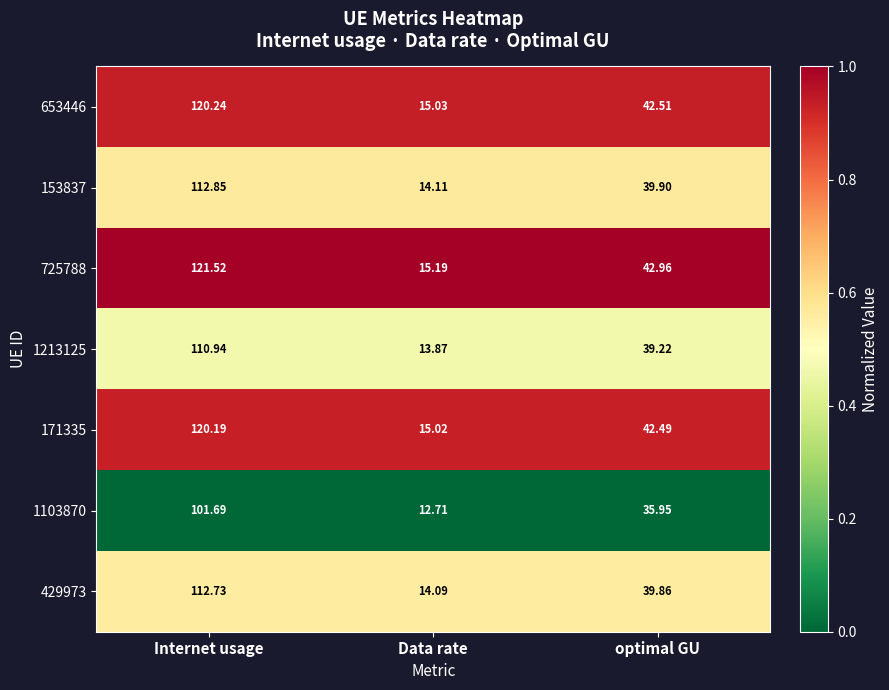

Rank the categories by 1103870 value from highest to lowest.

Internet usage, optimal GU, Data rate